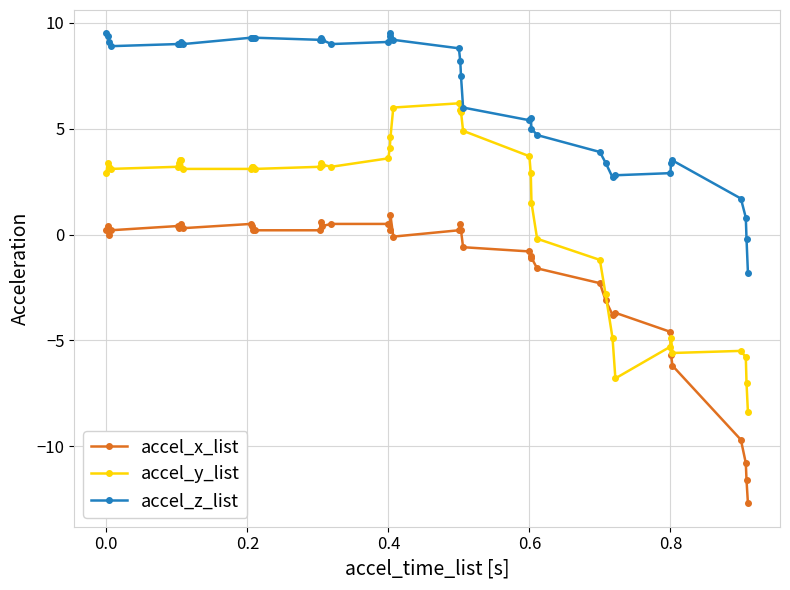

Which series has the largest total across all categories?

accel_z_list